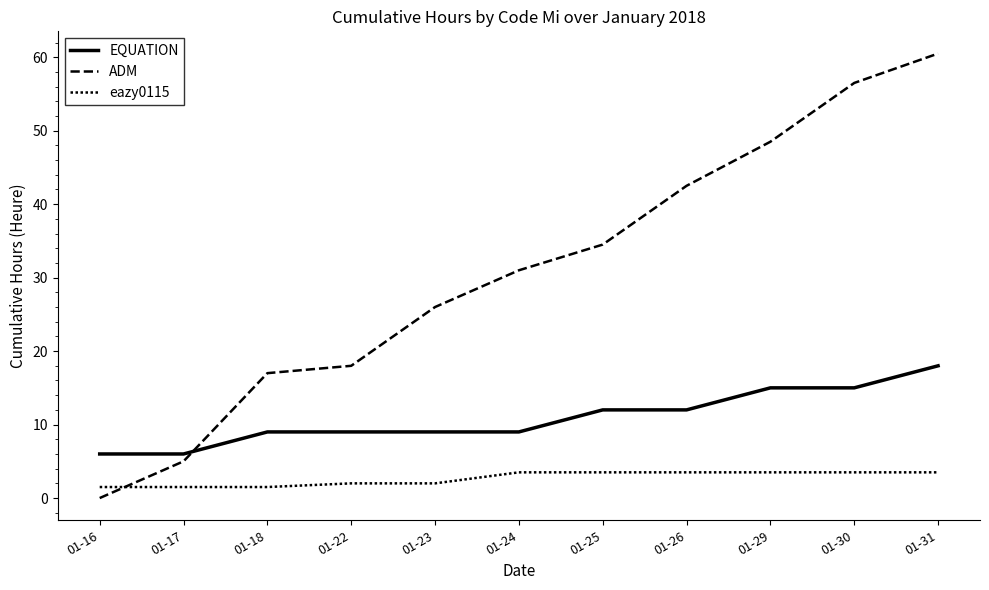

Between 01-26 and 01-30, which is larger?

01-30